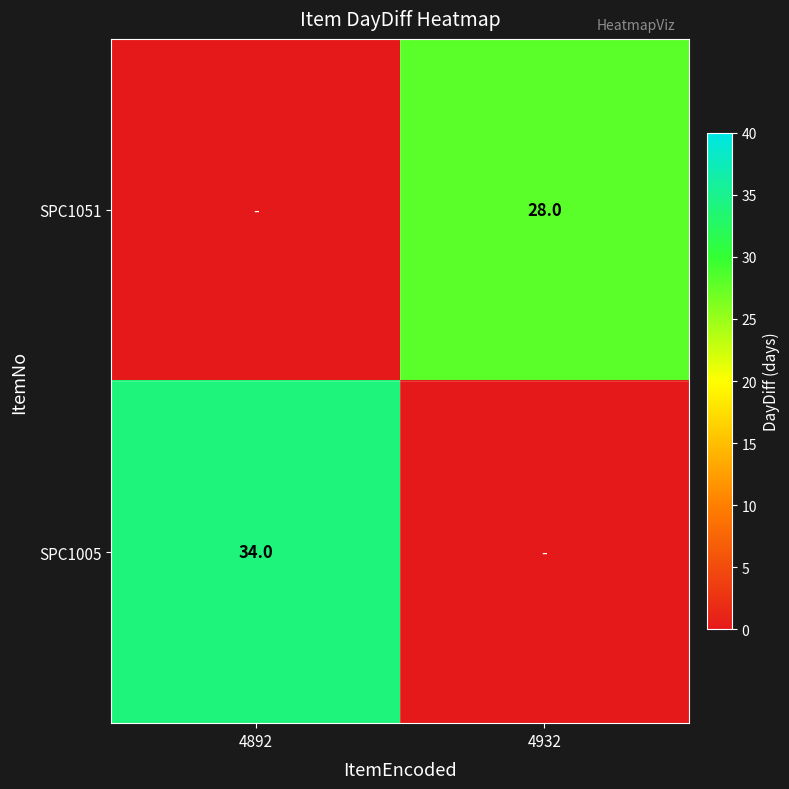

The SPC1005 series shows 23 at 4892. True or false?

False